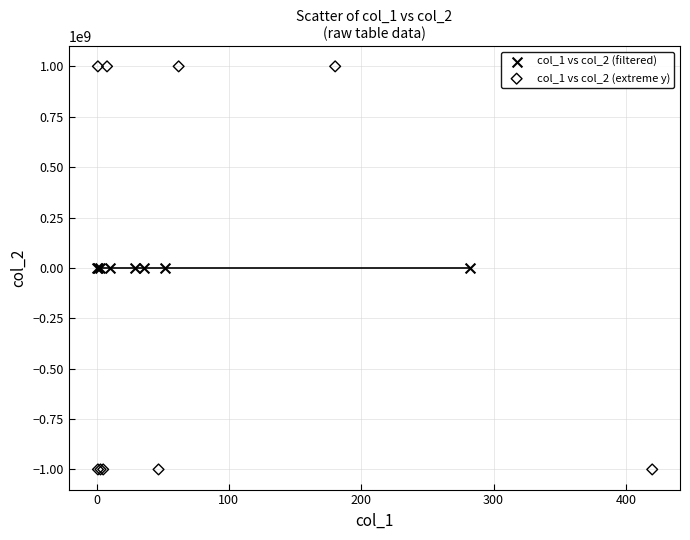

What are all the series names shown in the legend?

col_1 vs col_2 (filtered), col_1 vs col_2 (extreme y)